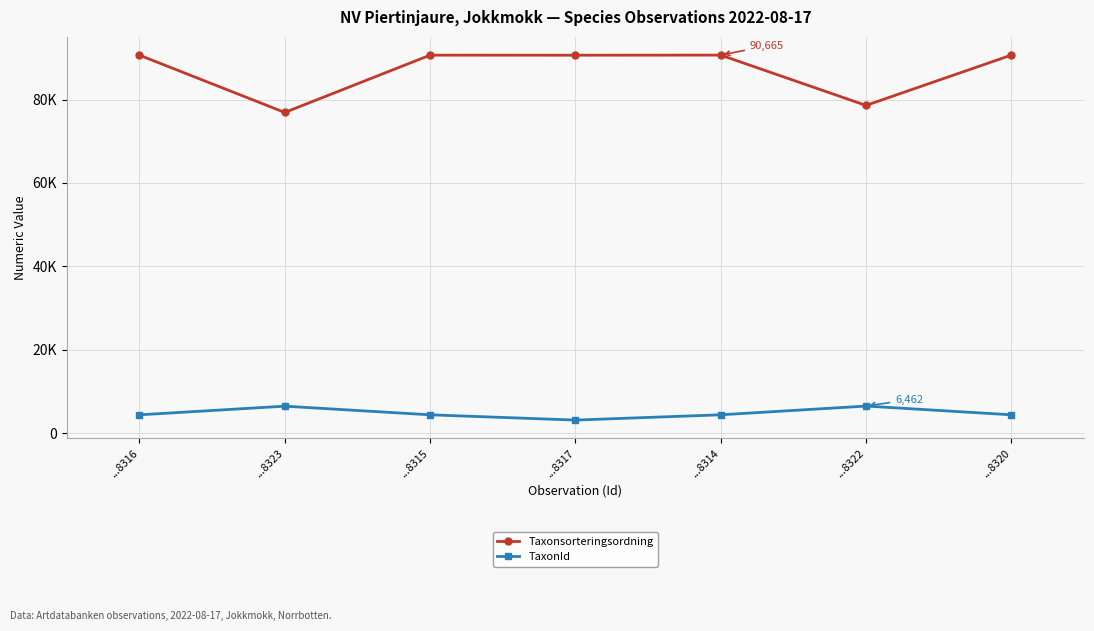

Rank the series by their average value, from lowest to highest.

TaxonId, Taxonsorteringsordning